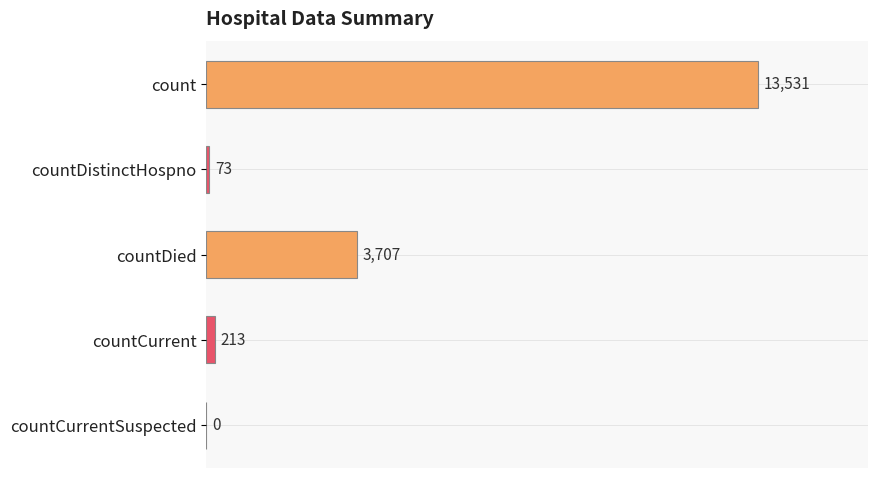

The value at countCurrentSuspected is 0. True or false?

True